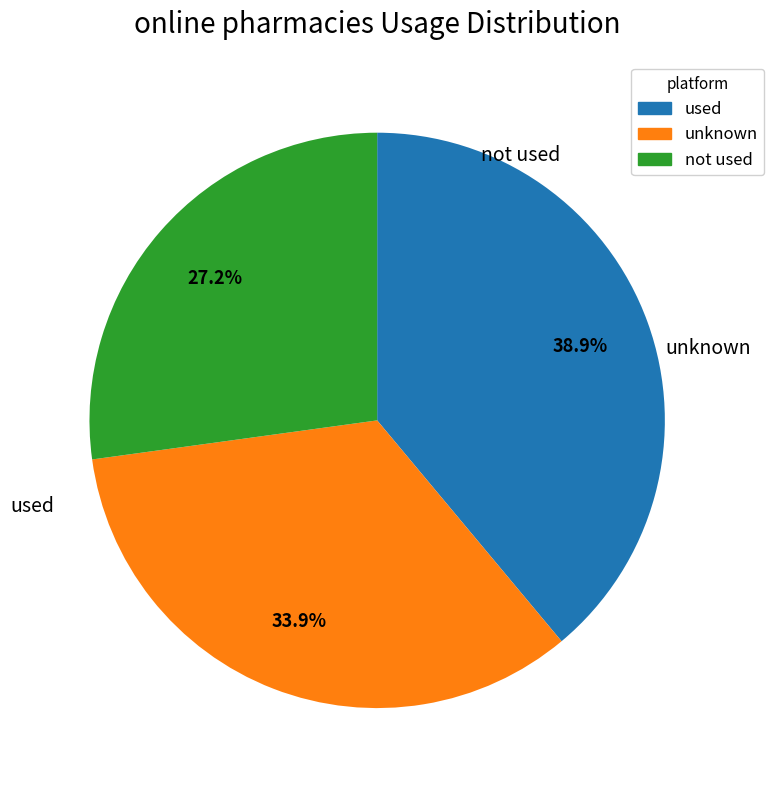

To the nearest percent, what is the difference between the largest and smallest slice percentages?

12%